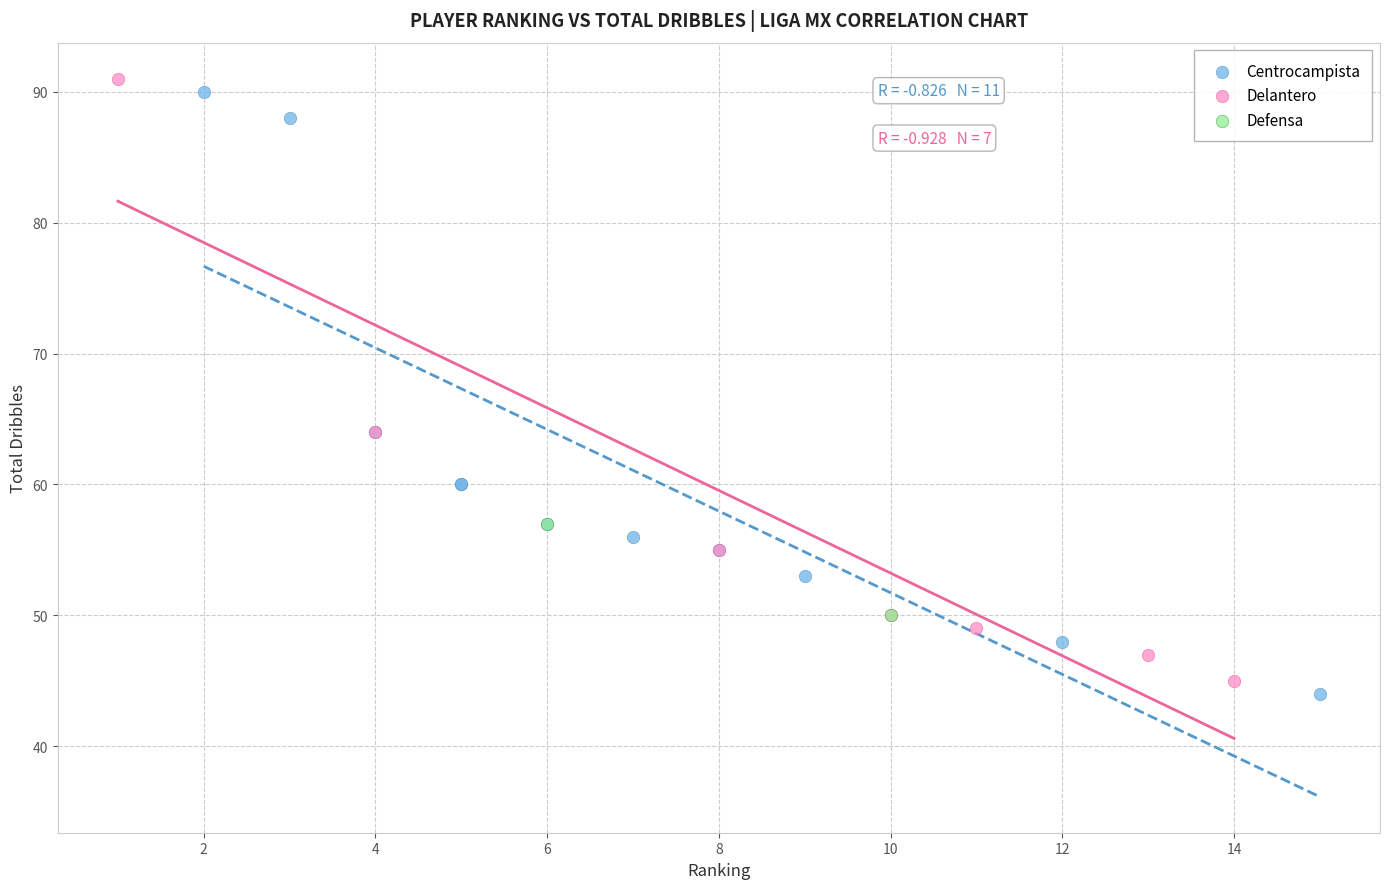

Which series reaches the minimum Y coordinate?

Centrocampista